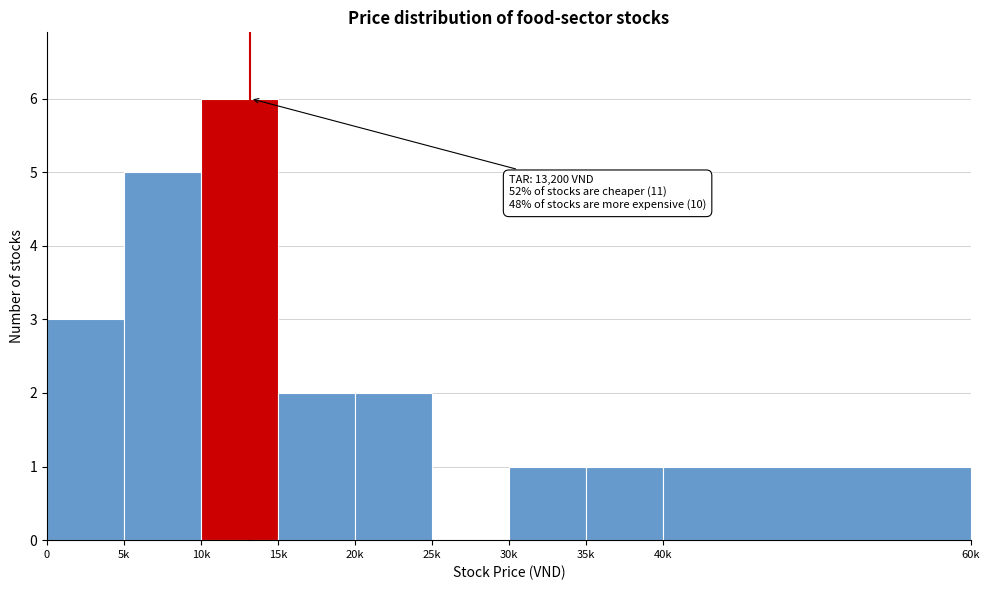

Reading left to right, list all the values displayed in this chart.

0=3	5k=5	10k=6	15k=2	20k=2	25k=0	30k=1	35k=1	40k=1